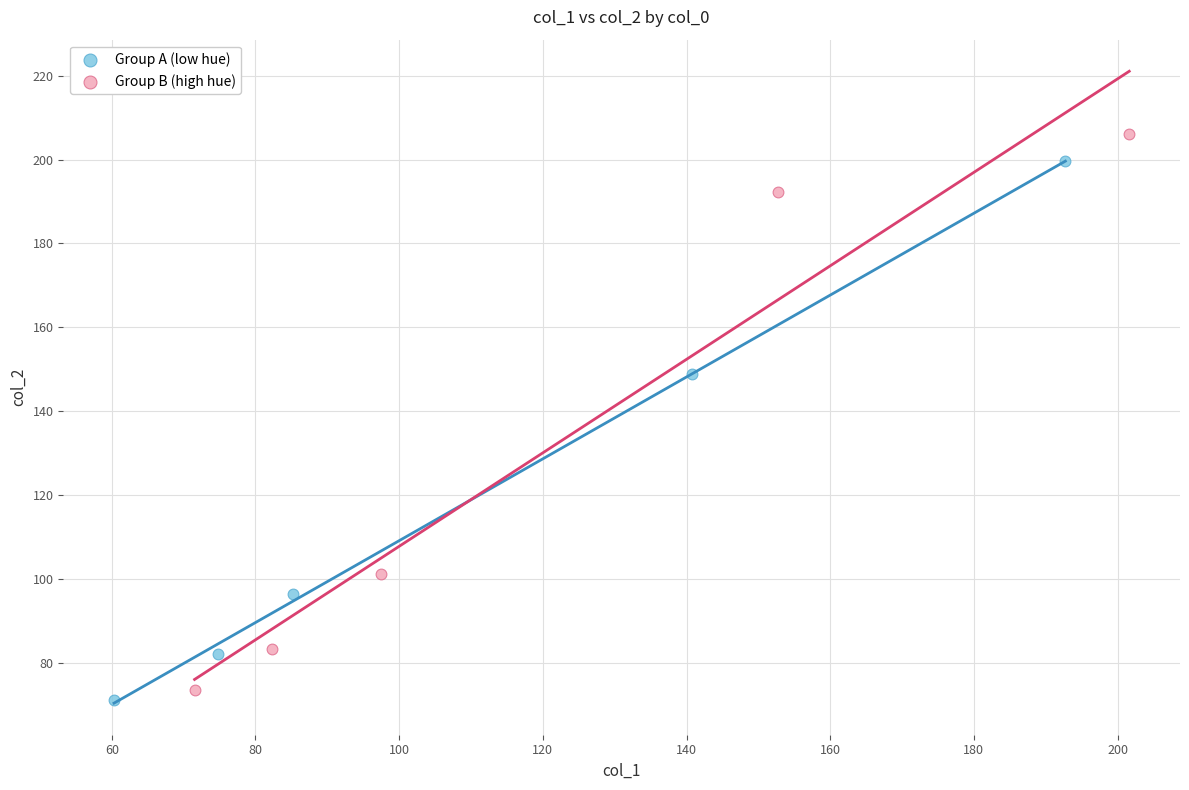

What are all the series names shown in the legend?

Group A (low hue), Group B (high hue)